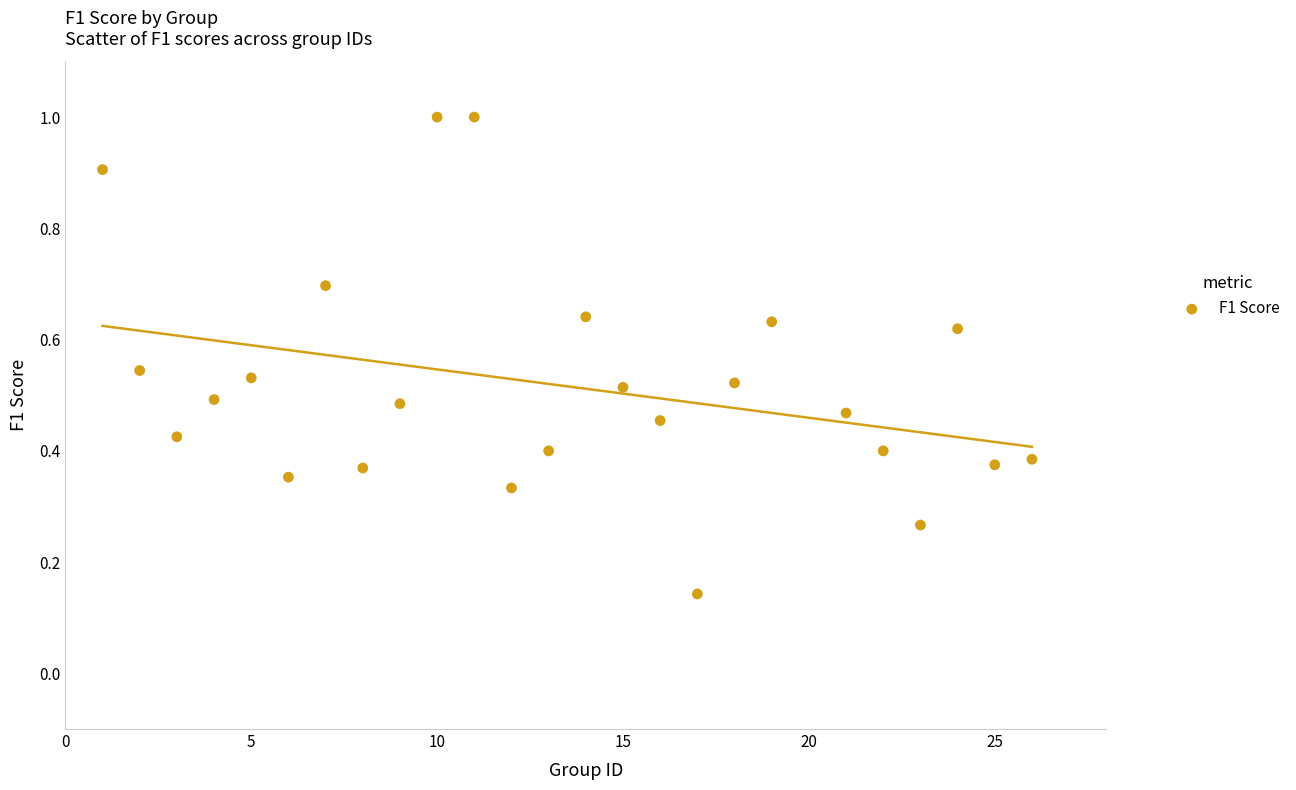

What is the range of X values (max minus min)?

25.0